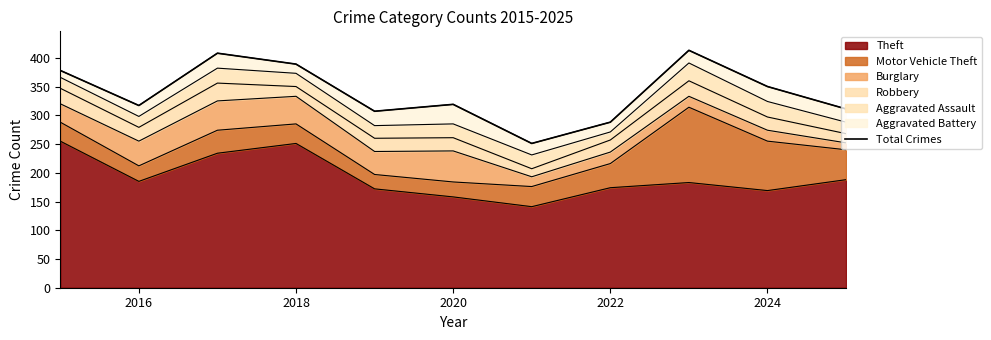

What is the highest value of the Theft series?

255